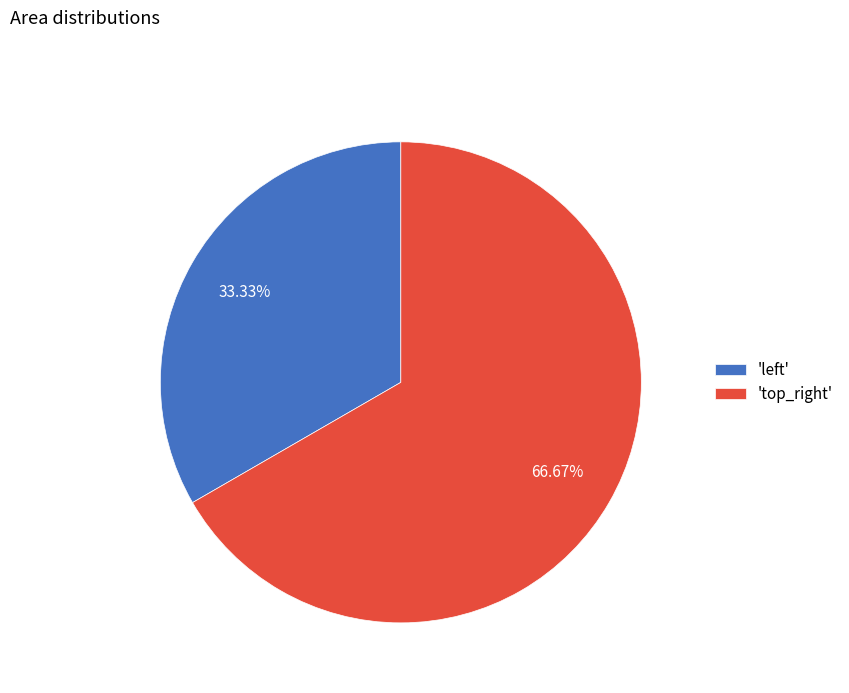

What is the largest slice in the pie chart?

'top_right'